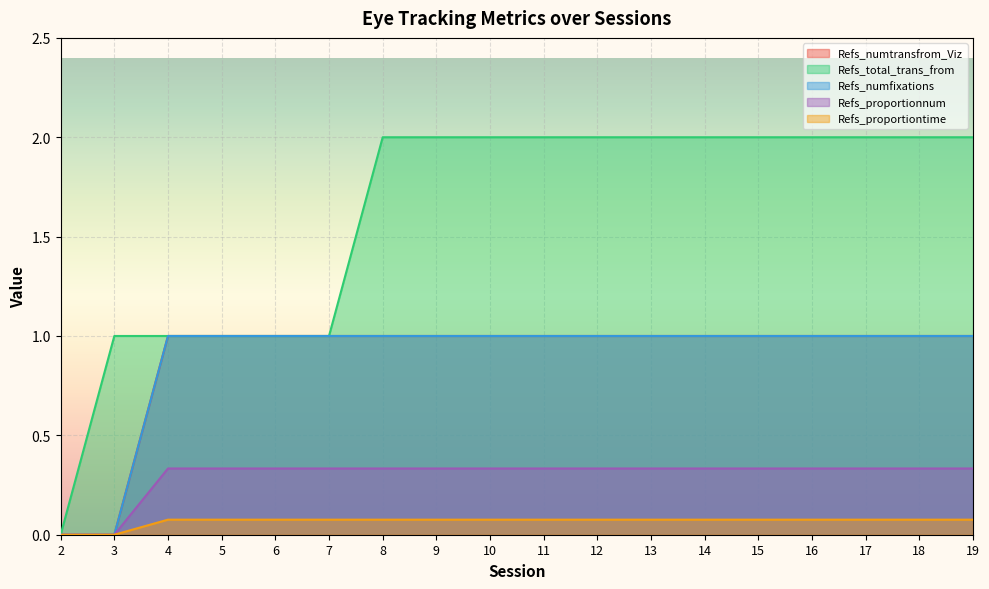

True or false: Refs_proportionnum has a value of 0.0 at 3.

True